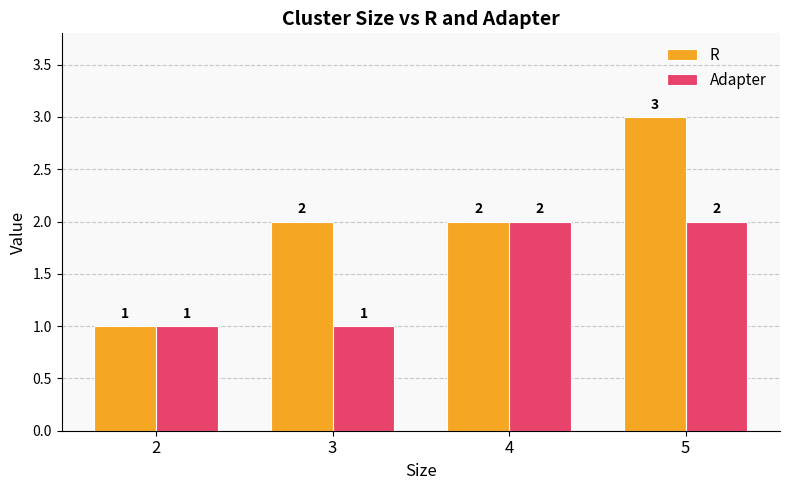

How many data points in Adapter are less than 2?

2